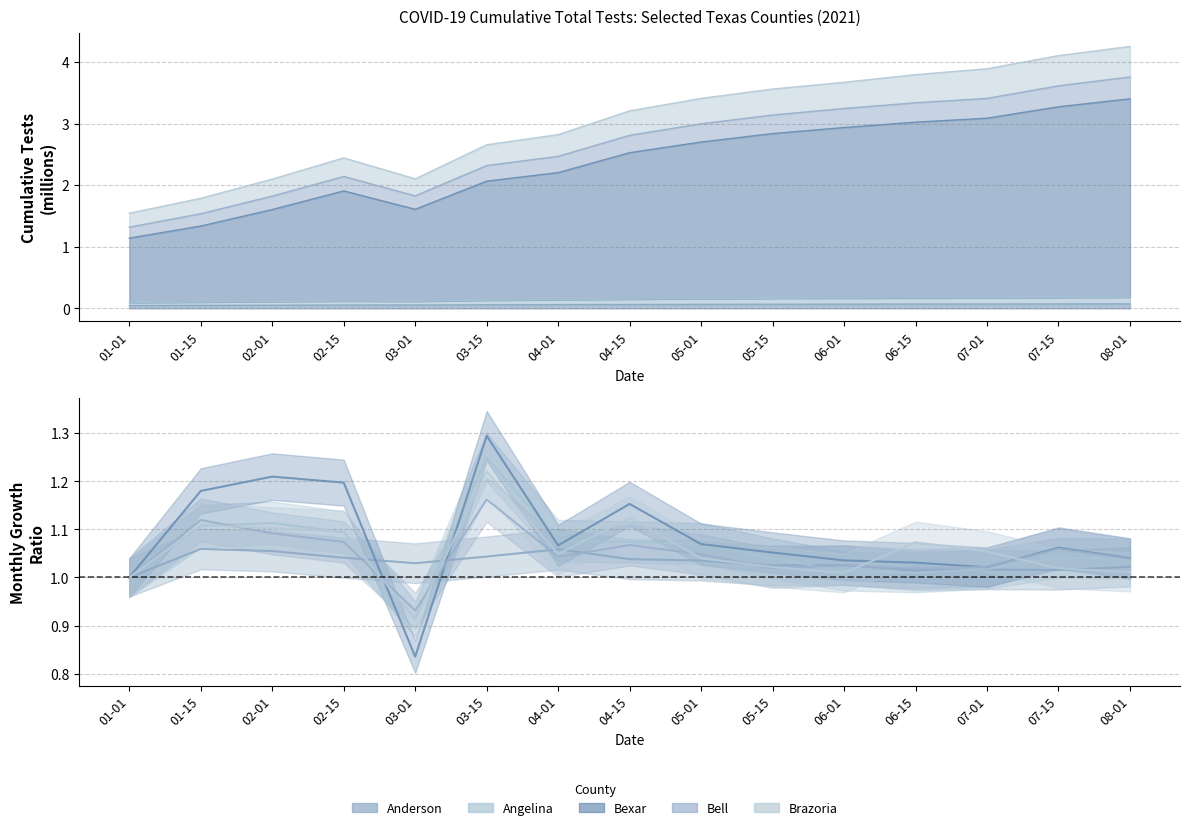

Reading left to right, list all the values displayed in this chart.

Anderson: 1.0	1.1	1.1	1.0	1.0	1.0	1.1	1.0	1.0	1.0	1.0	1.0	1.0	1.0	1.0
Angelina: 1.0	1.1	1.1	1.1	0.9	1.3	1.1	1.1	1.1	1.0	1.0	1.0	1.0	1.0	1.0
Bexar: 1.0	1.2	1.2	1.2	0.8	1.3	1.1	1.2	1.1	1.1	1.0	1.0	1.0	1.1	1.0
Bell: 1.0	1.1	1.1	1.1	0.9	1.2	1.0	1.1	1.0	1.0	1.0	1.0	1.0	1.1	1.0
Brazoria: 1.0	1.1	1.1	1.1	0.9	1.2	1.0	1.1	1.0	1.0	1.0	1.1	1.1	1.0	1.0